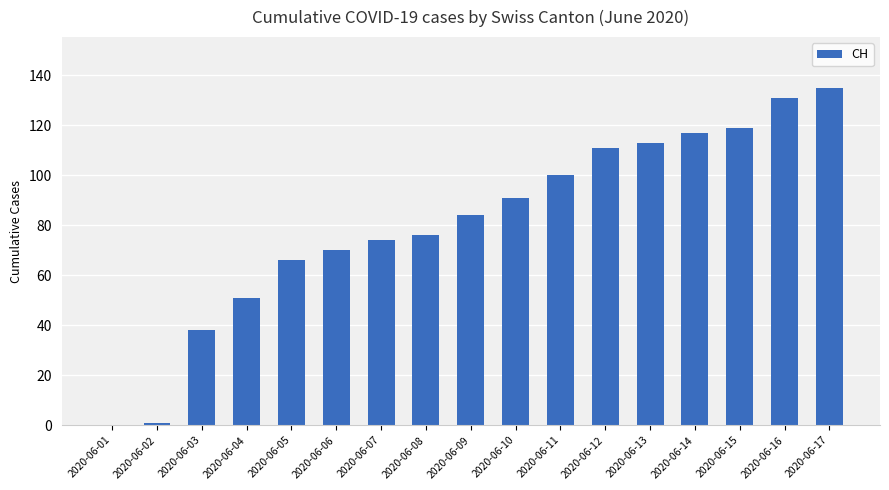

The value at 2020-06-05 is 19. True or false?

False